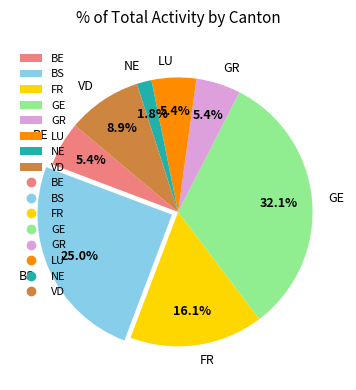

How many slices are in this pie chart?

8